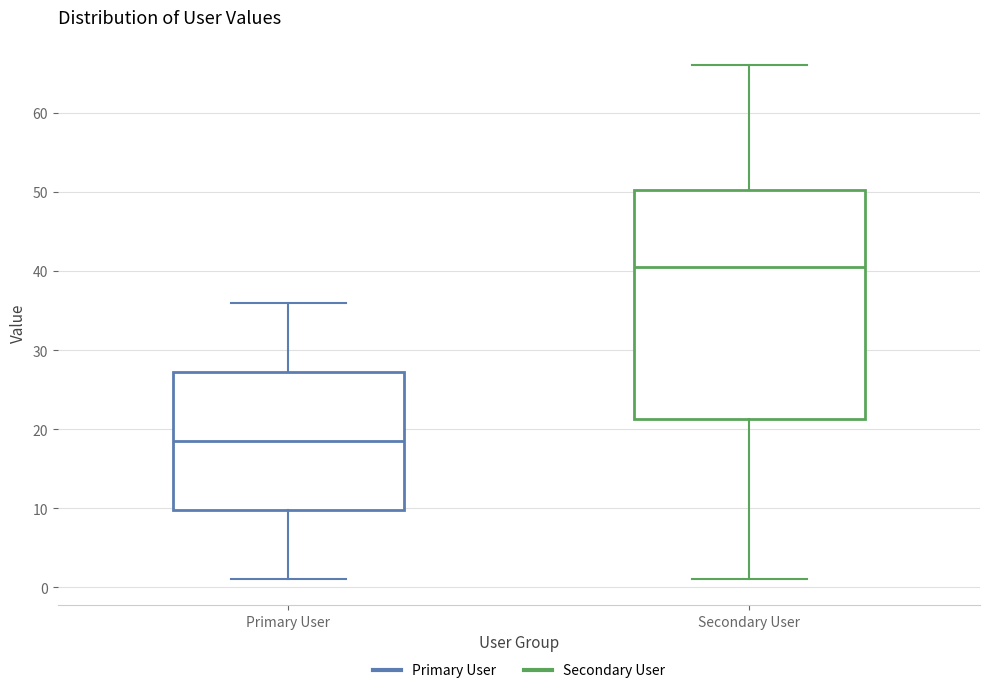

Comparing the boxes themselves (not the whiskers), which one is the tallest?

Secondary User